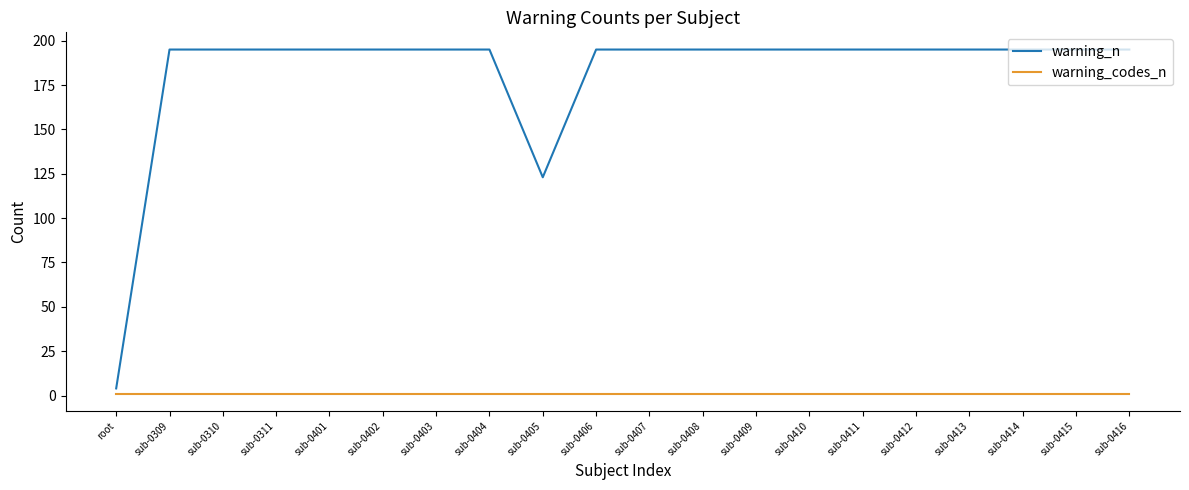

True or false: warning_n has a value of 106 at sub-0409.

False